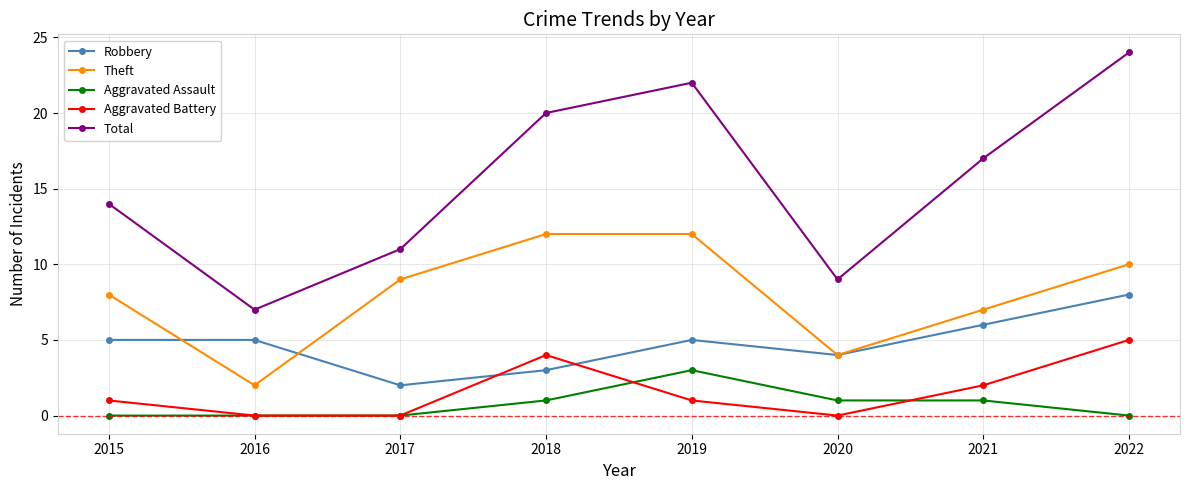

What is the spread (max minus min) of values at 2020?

9